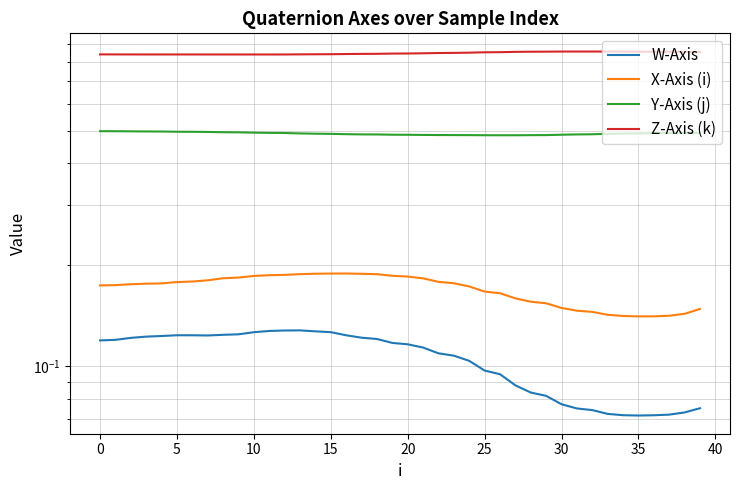

At which category is the sum across all series the highest?

13